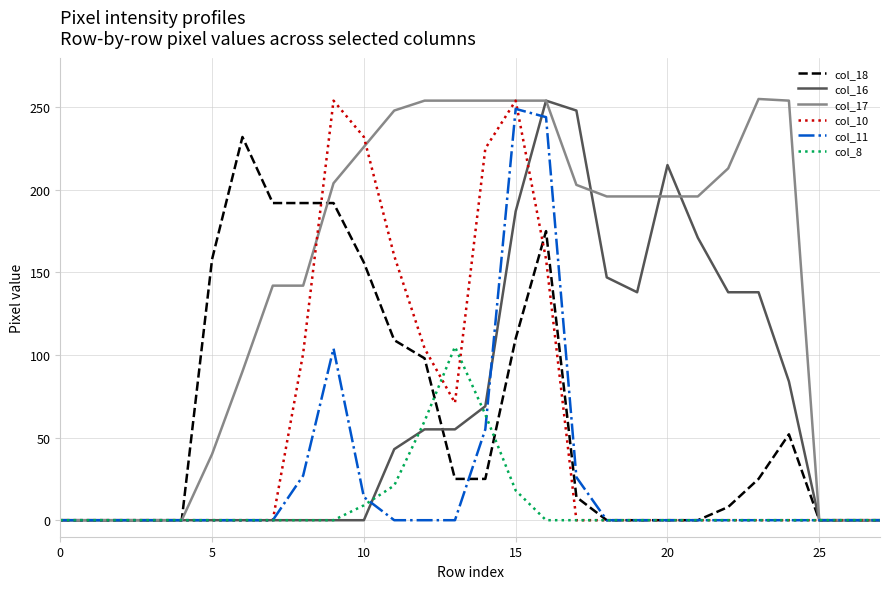

How many distinct data groups are displayed?

6